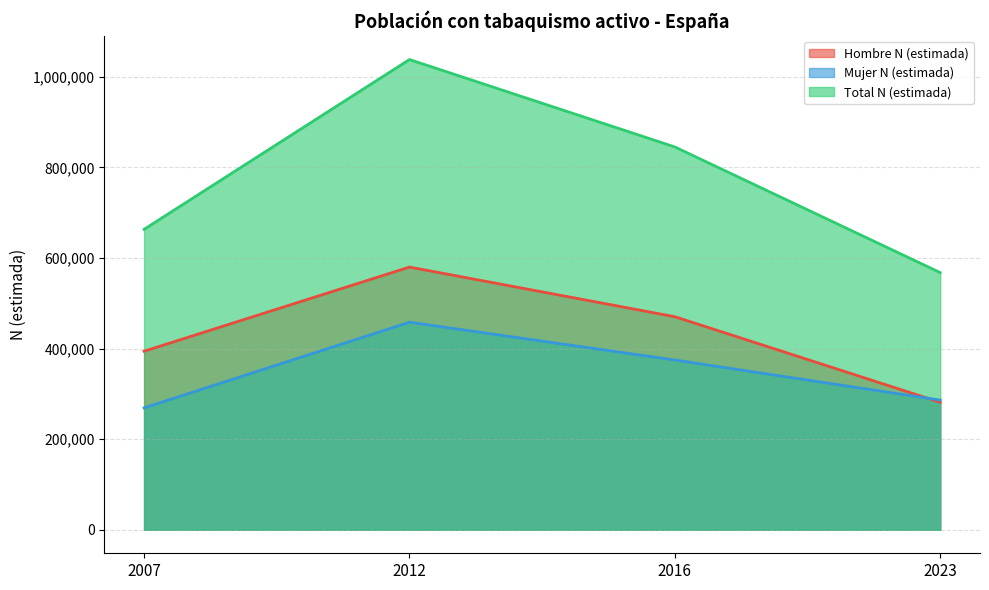

True or false: Hombre N (estimada) and Mujer N (estimada) cross at least once.

True